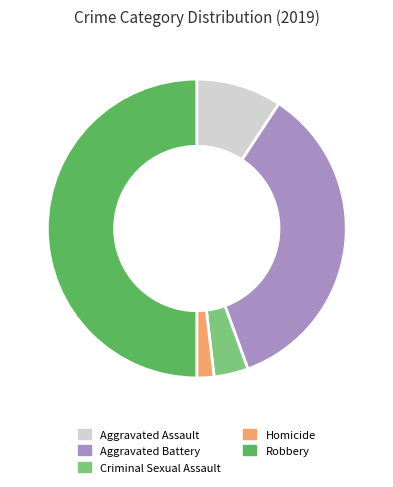

Rank the categories by value from highest to lowest.

Robbery, Aggravated Battery, Aggravated Assault, Criminal Sexual Assault, Homicide